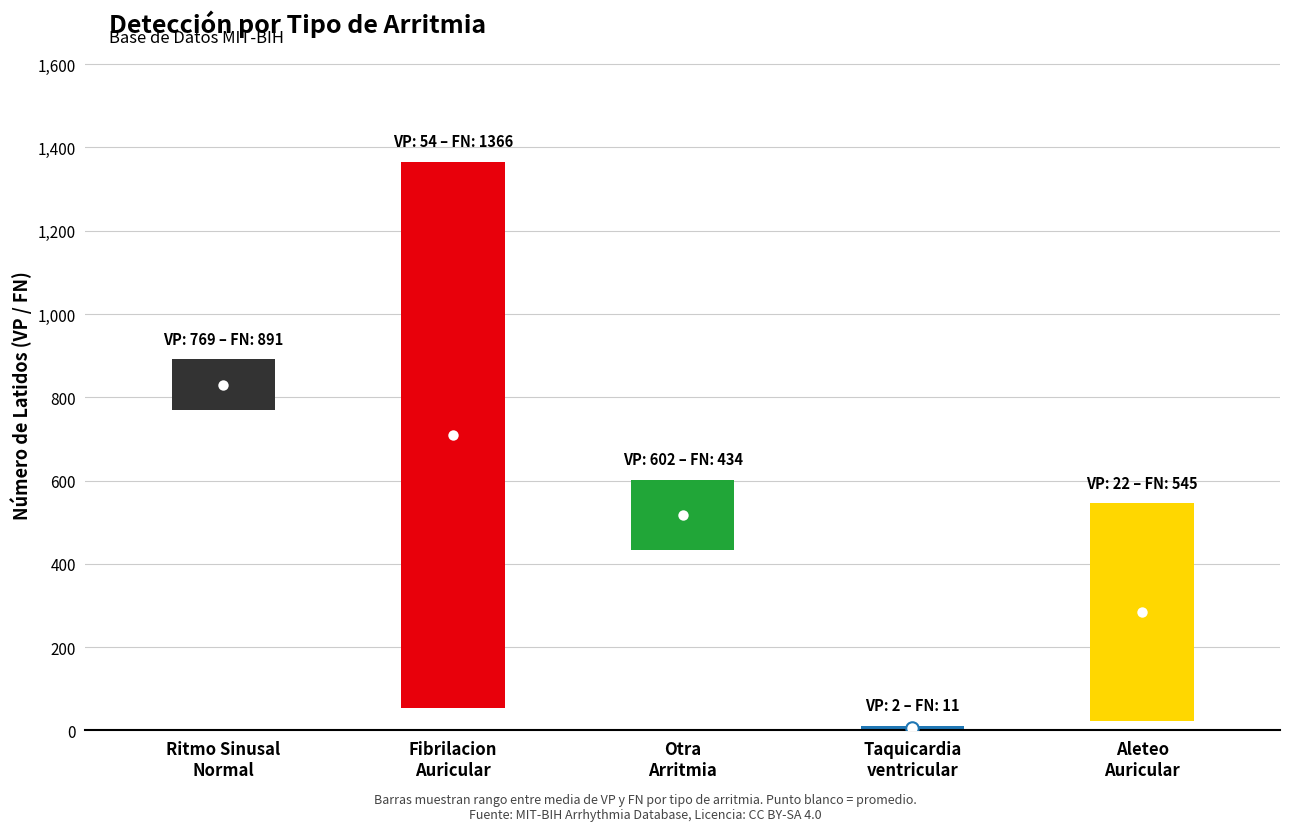

The value of Sensibilidad_mean at Otra Arritmia is 111.4. True or false?

False